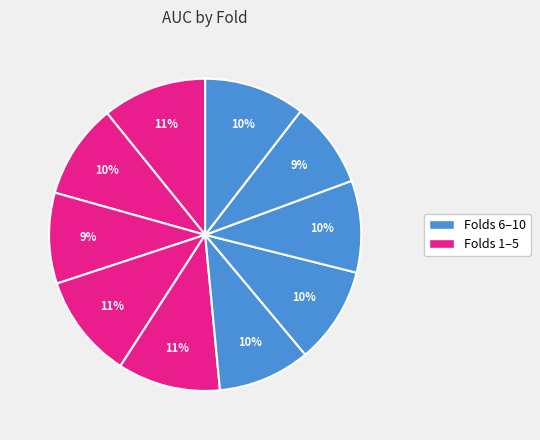

Count the number of slices in the pie.

10